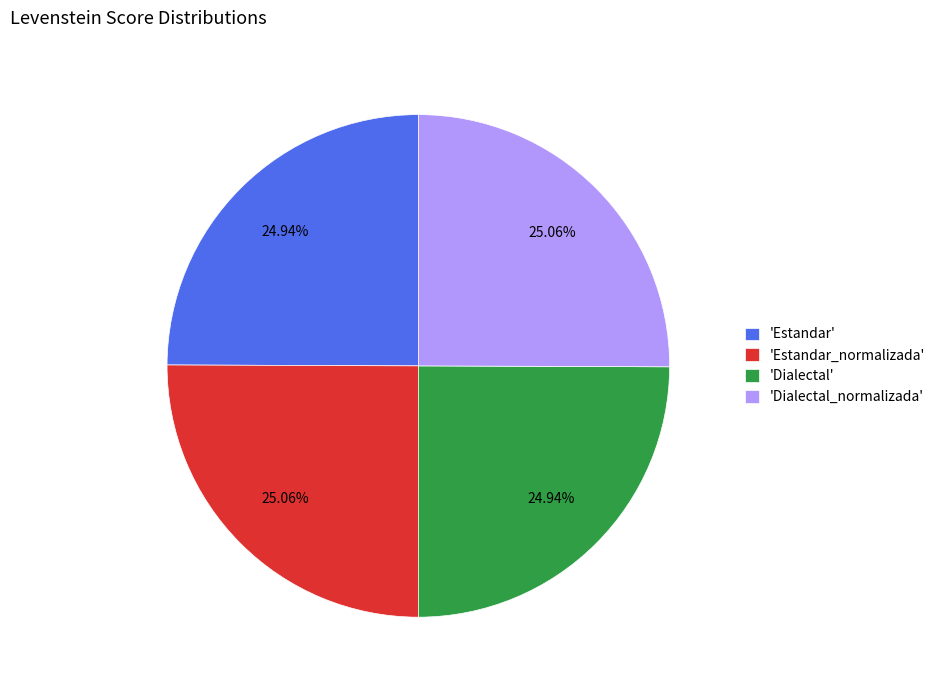

Does 'Estandar_normalizada' represent more than half of the total?

No